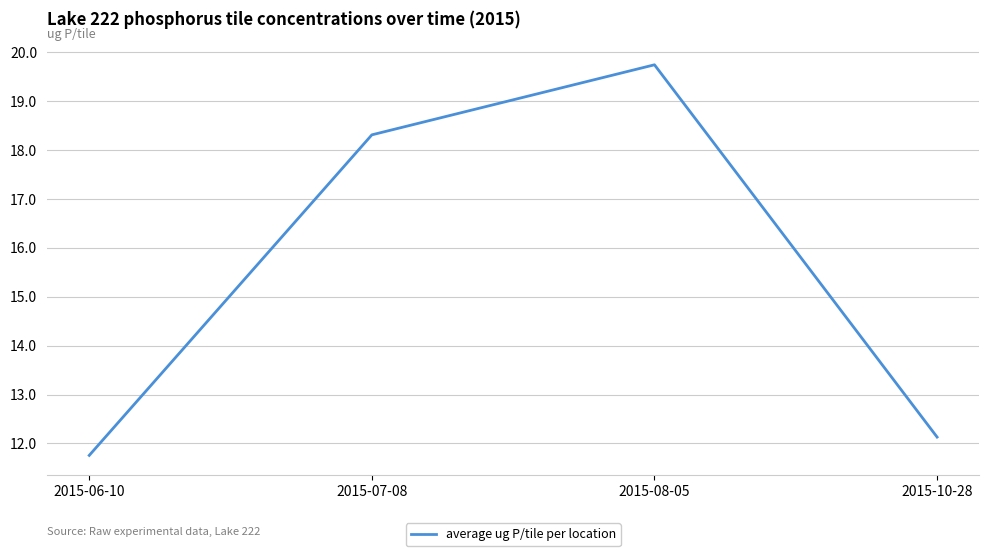

Reading right to left, list all the values displayed in this chart.

2015-10-28=12.1	2015-08-05=19.7	2015-07-08=18.3	2015-06-10=11.8